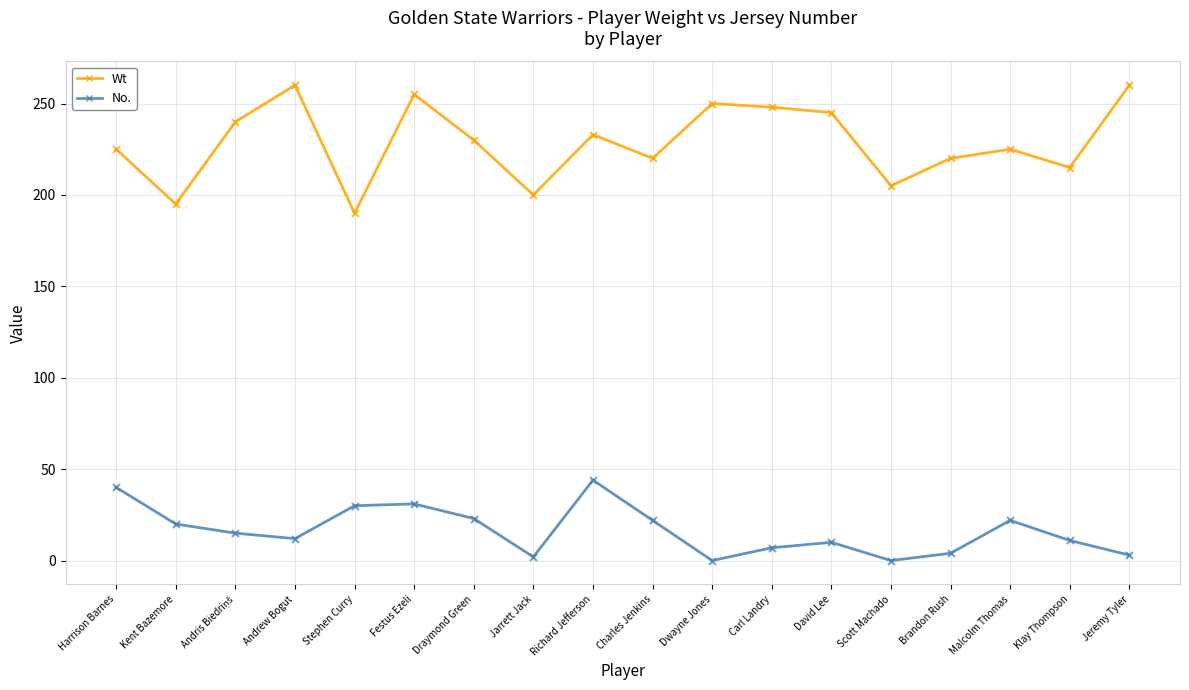

Which series has the widest spread of values?

Wt